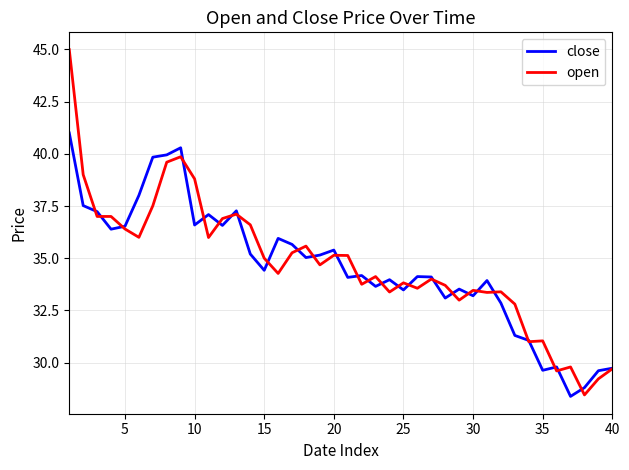

Rank the series by their maximum value, from lowest to highest.

close, open